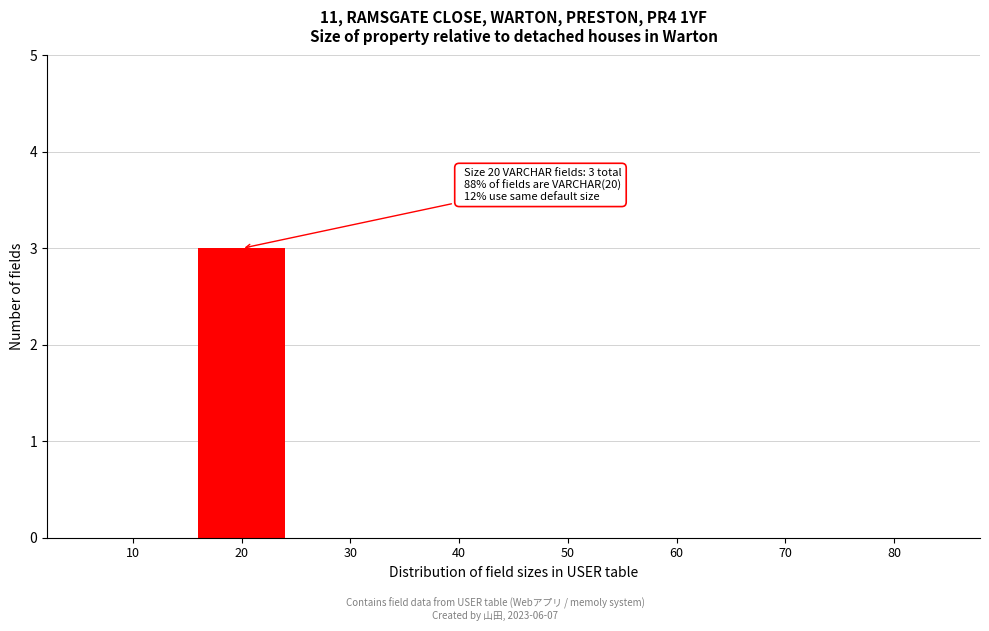

Reading left to right, extract all data points from this chart.

10=0	20=3	30=0	40=0	50=0	60=0	70=0	80=0